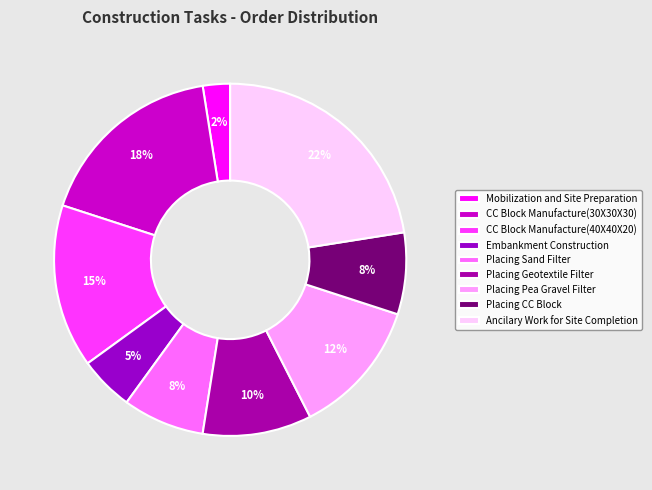

Is there a majority slice in this chart?

No